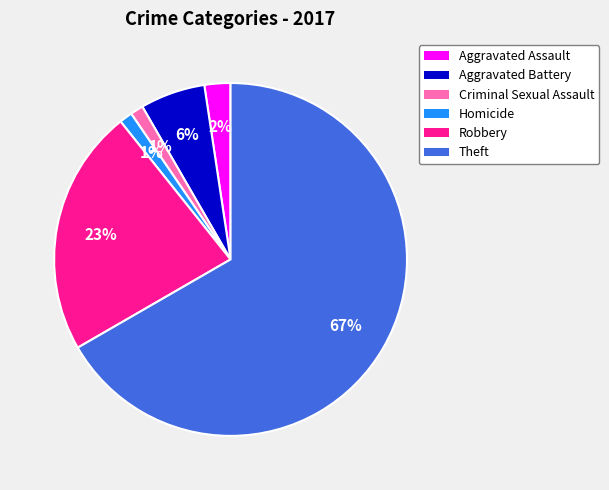

What is the largest slice in the pie chart?

Theft